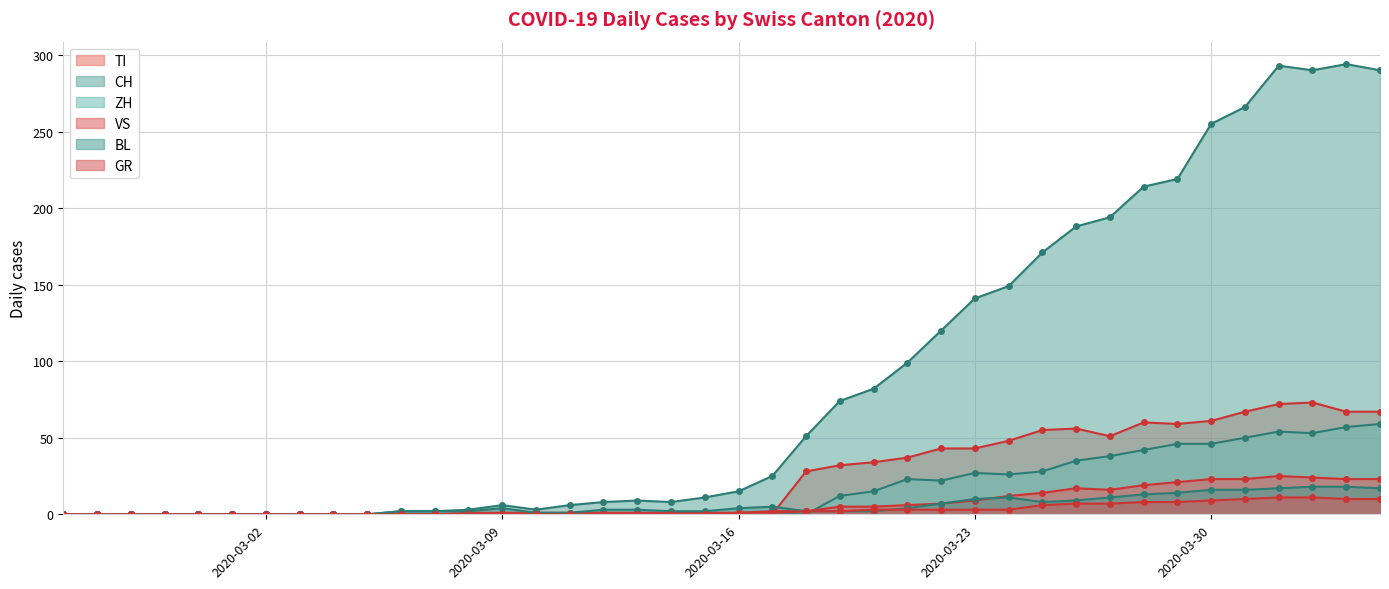

At how many categories does at least one series exceed 176?

10